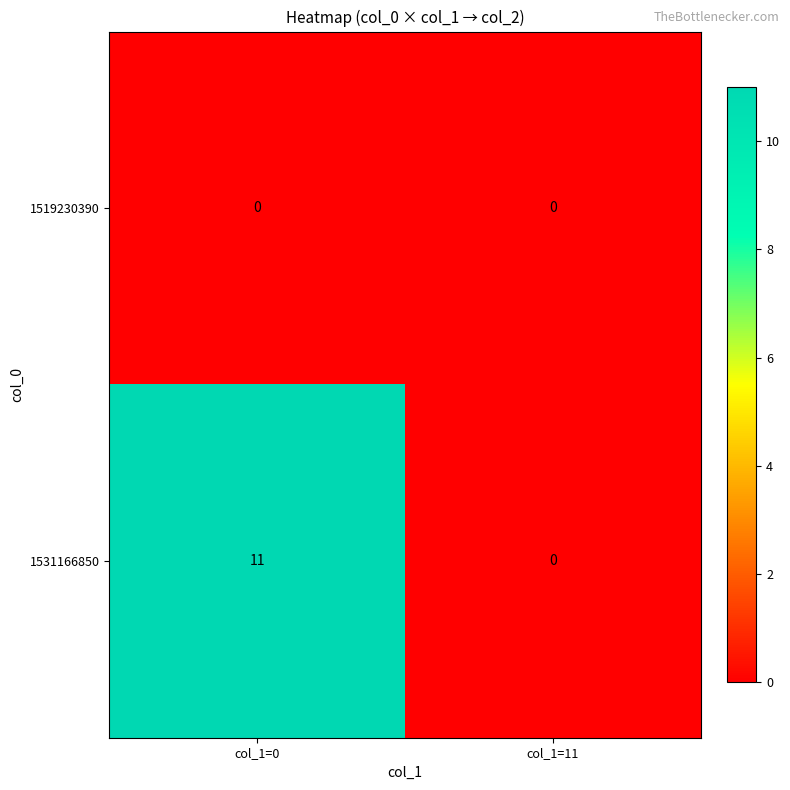

Reading left to right, what are all the values shown in this chart?

1519230390: 0	0
1531166850: 11	0